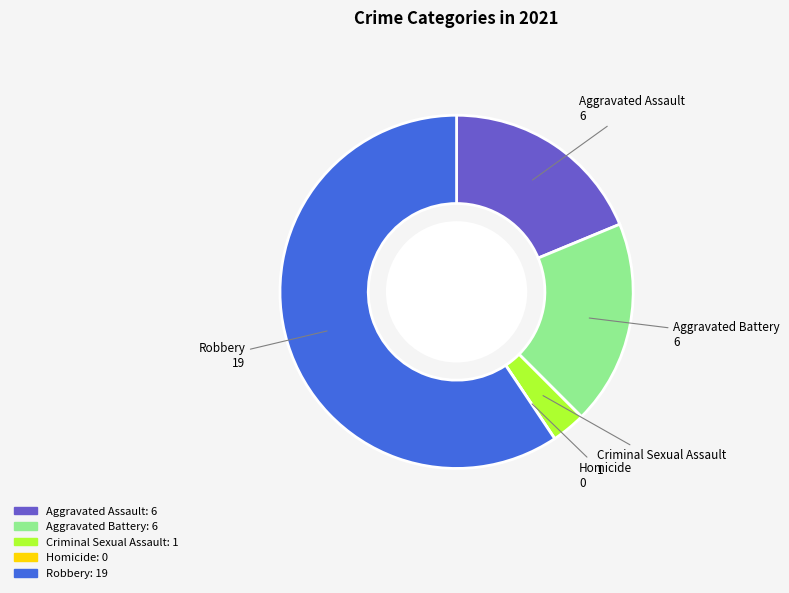

Is Robbery the majority of the pie?

Yes